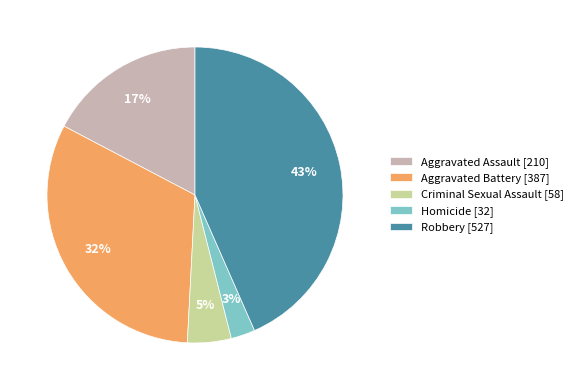

To the nearest percent, what is the difference between the Aggravated Battery and Aggravated Assault slice percentages?

15%